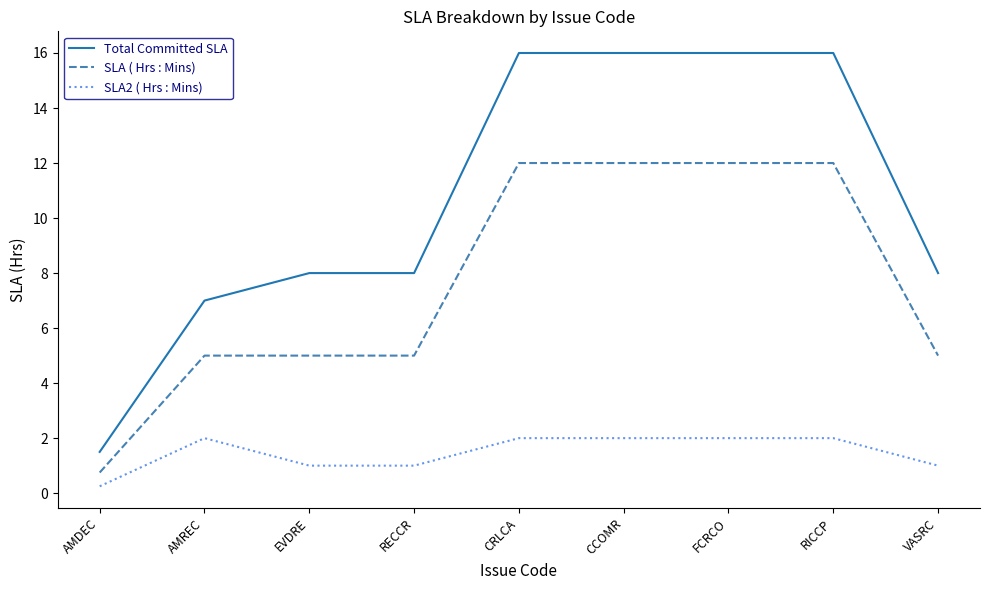

What position from the right is EVDRE?

7